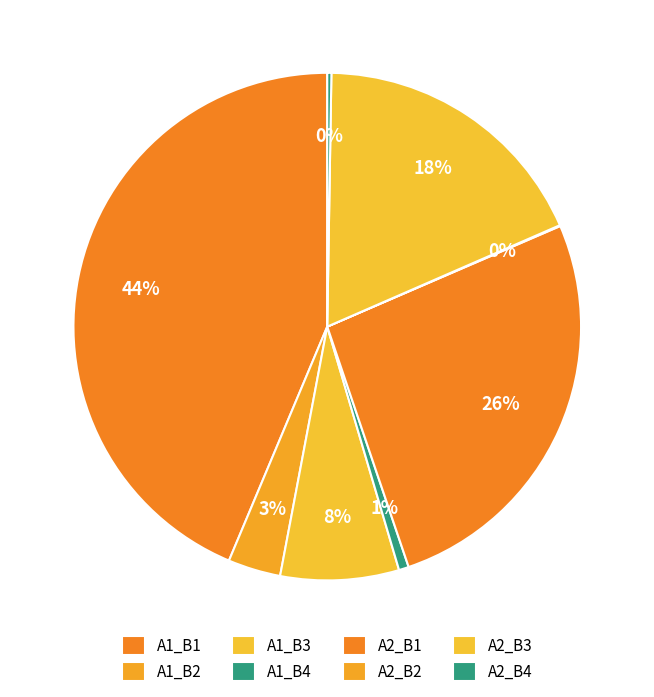

What is the largest slice in the pie chart?

A1_B1